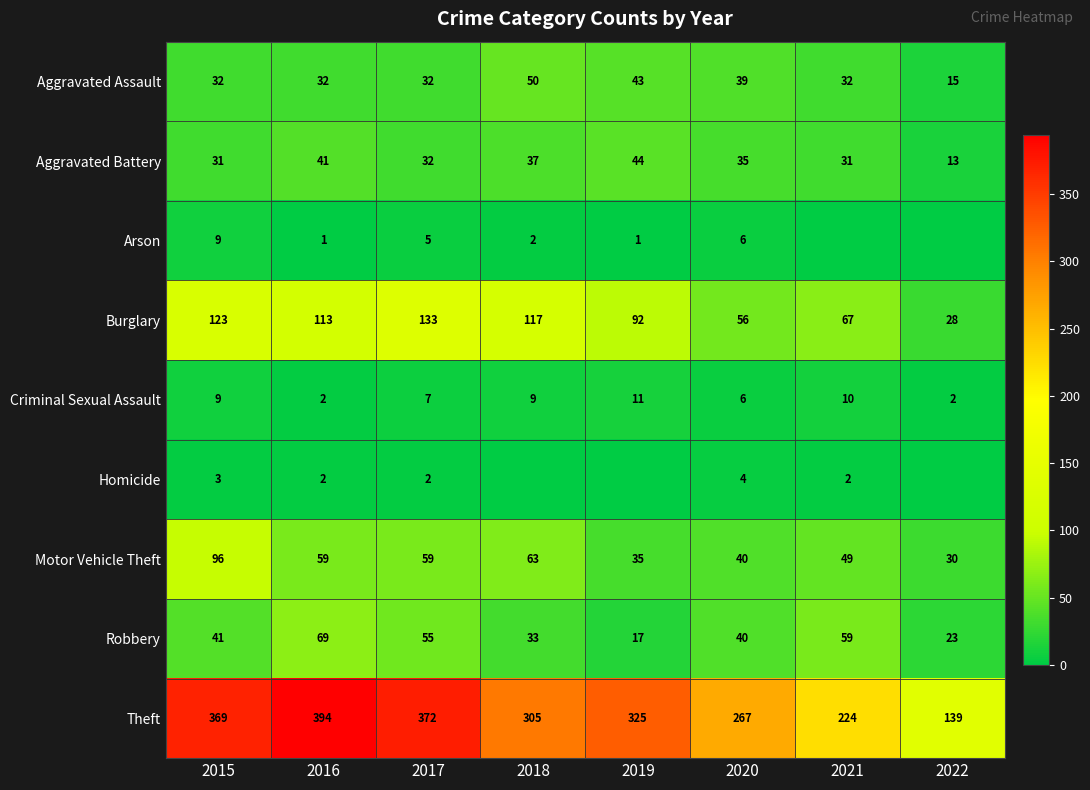

At how many categories does at least one series exceed 210?

7